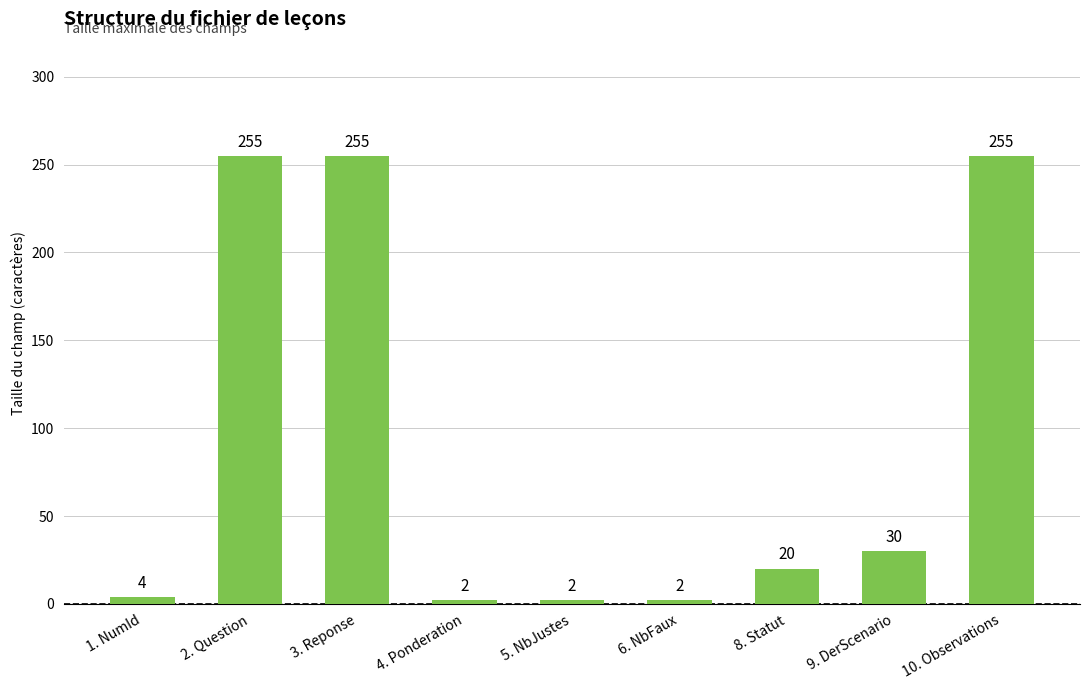

Reading left to right, extract all data points from this chart.

4	255	255	2	2	2	20	30	255